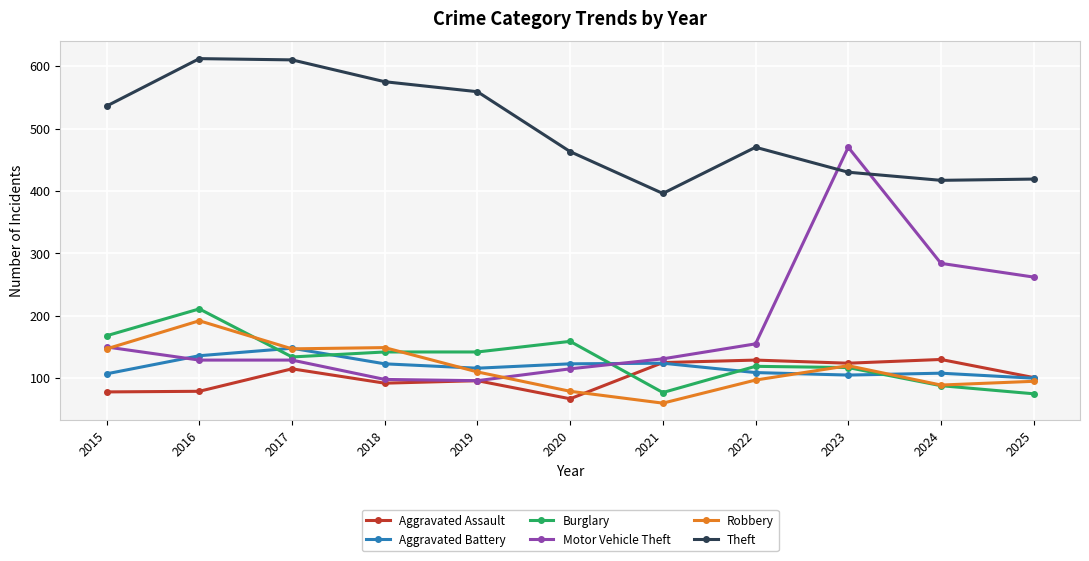

What is the difference between the highest and lowest values at 2024?

329